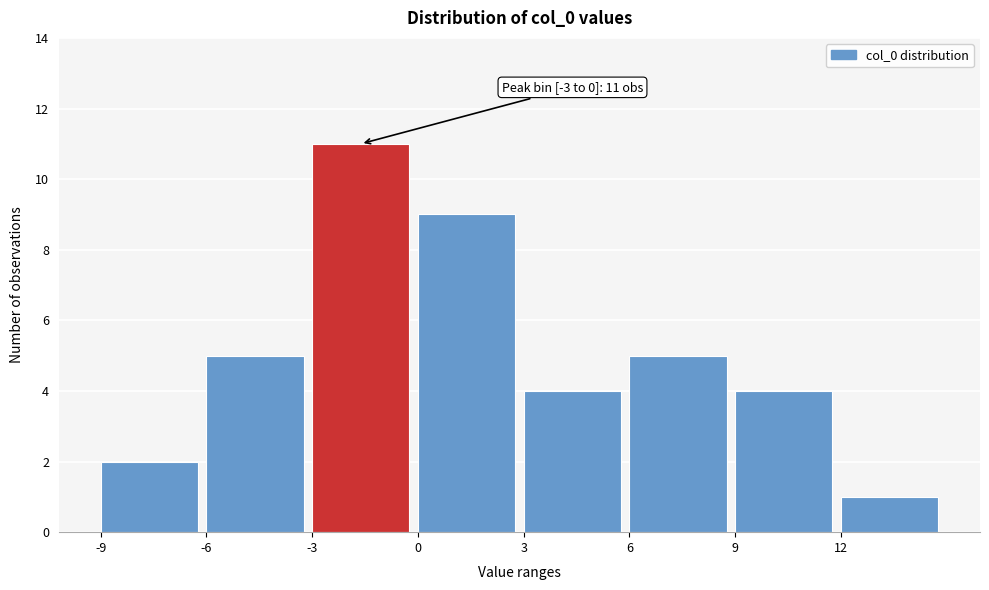

Which range on the x-axis has the tallest bar?

-3 to 0